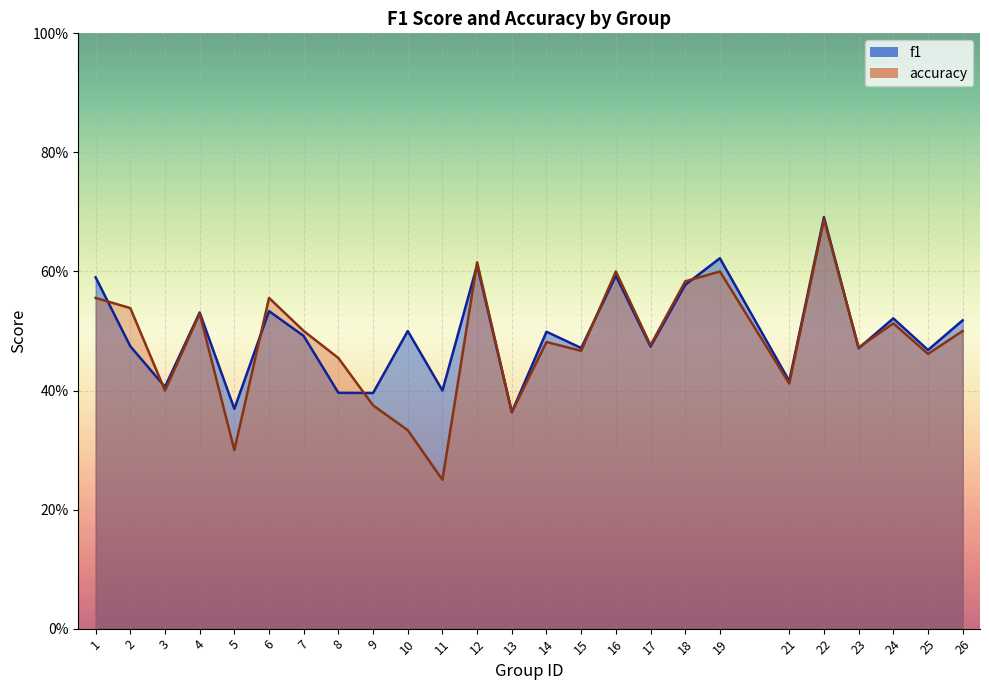

What is the maximum value for accuracy?

0.7